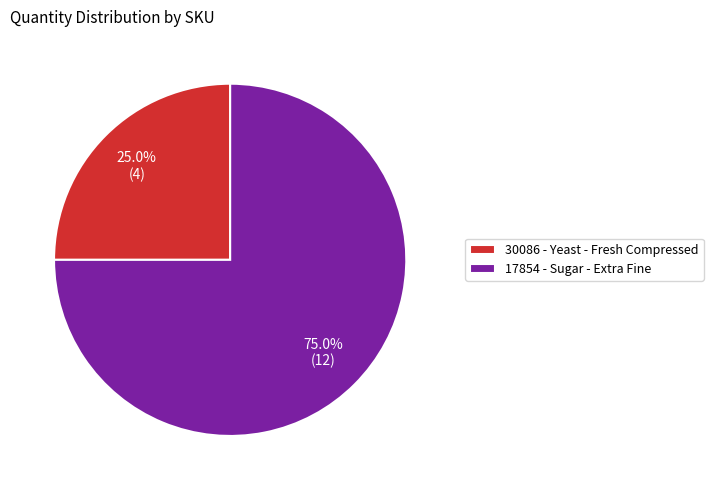

Rank the categories by value from lowest to highest.

30086 - Yeast - Fresh Compressed, 17854 - Sugar - Extra Fine